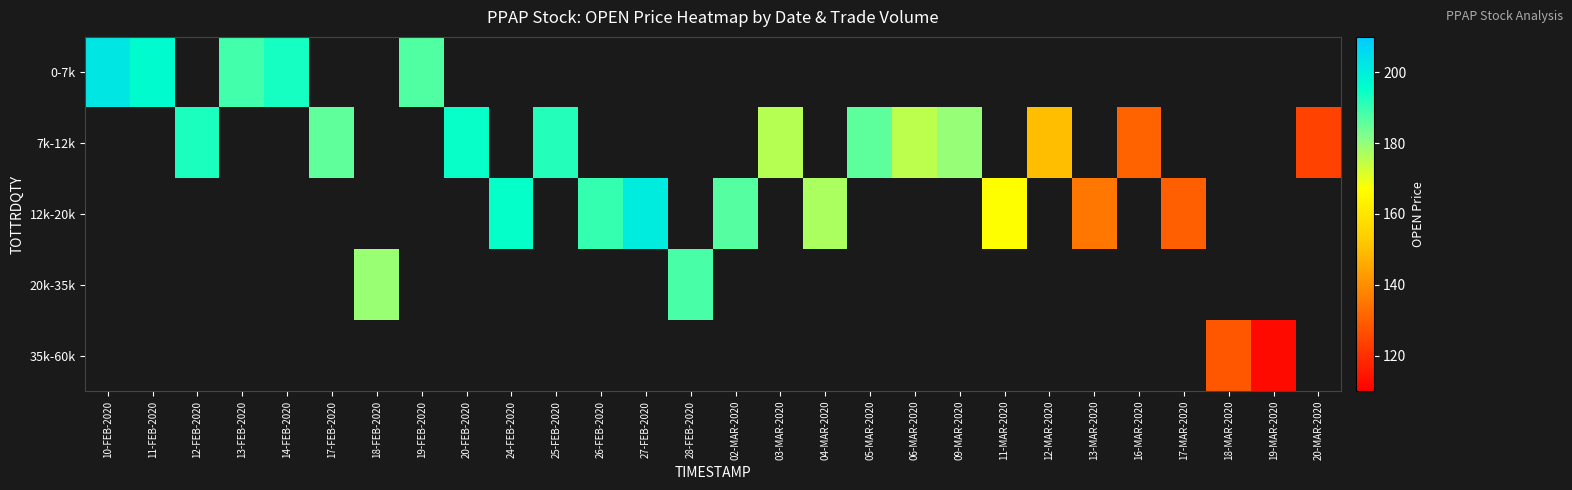

Is the value of 20k-35k at 18-FEB-2020 greater than the value of 7k-12k at 17-MAR-2020?

No